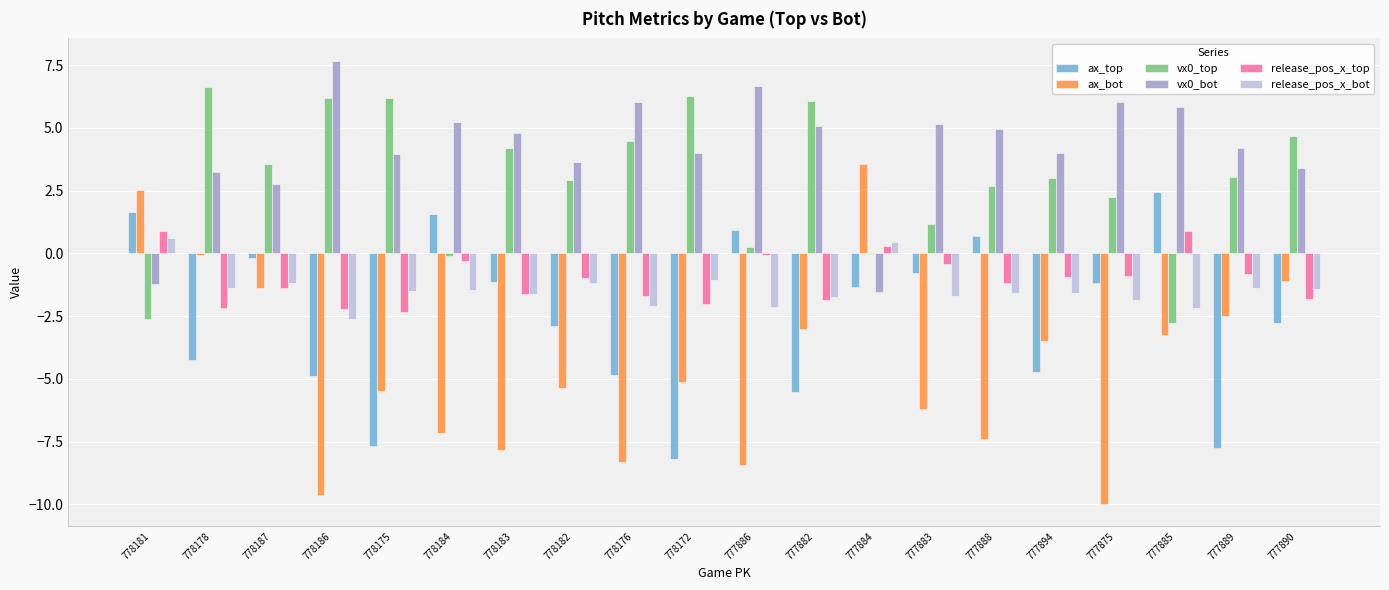

What is the total value across all series at 778181?

1.8